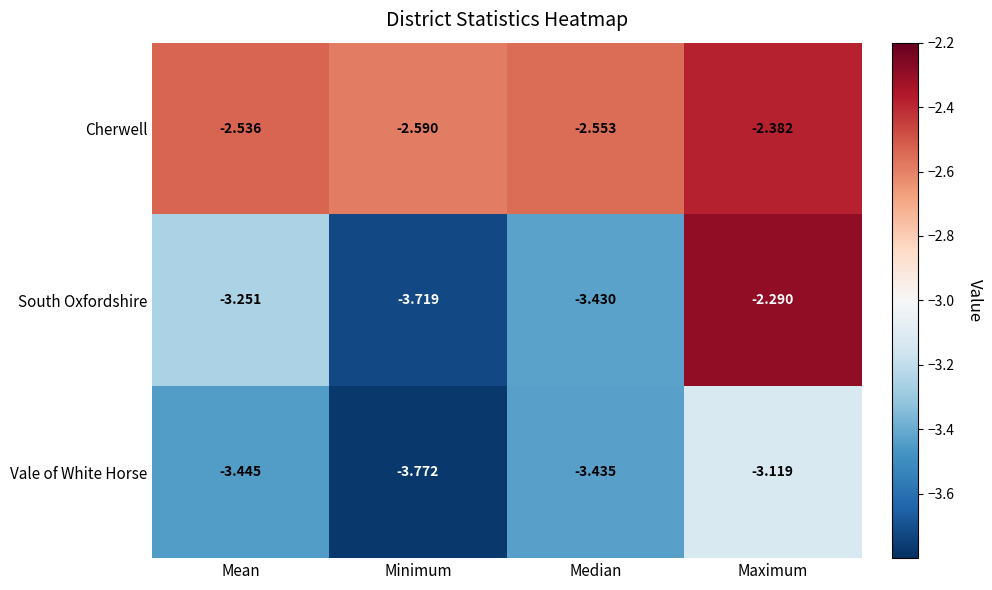

At which label does Cherwell reach its minimum?

Minimum